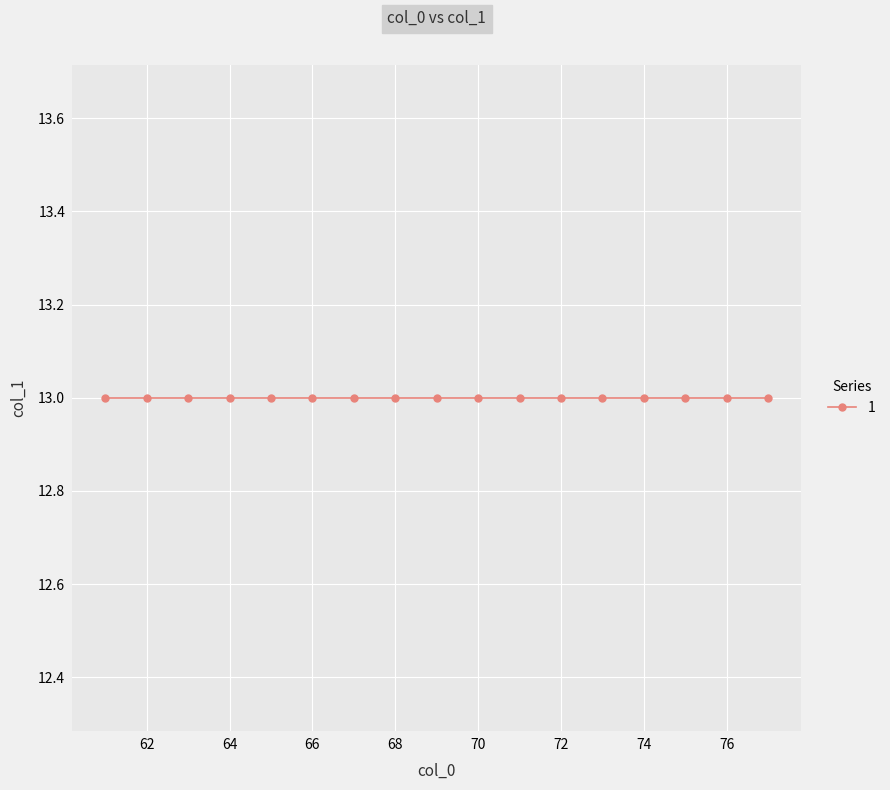

Where is the data nearest to the value 13?

61